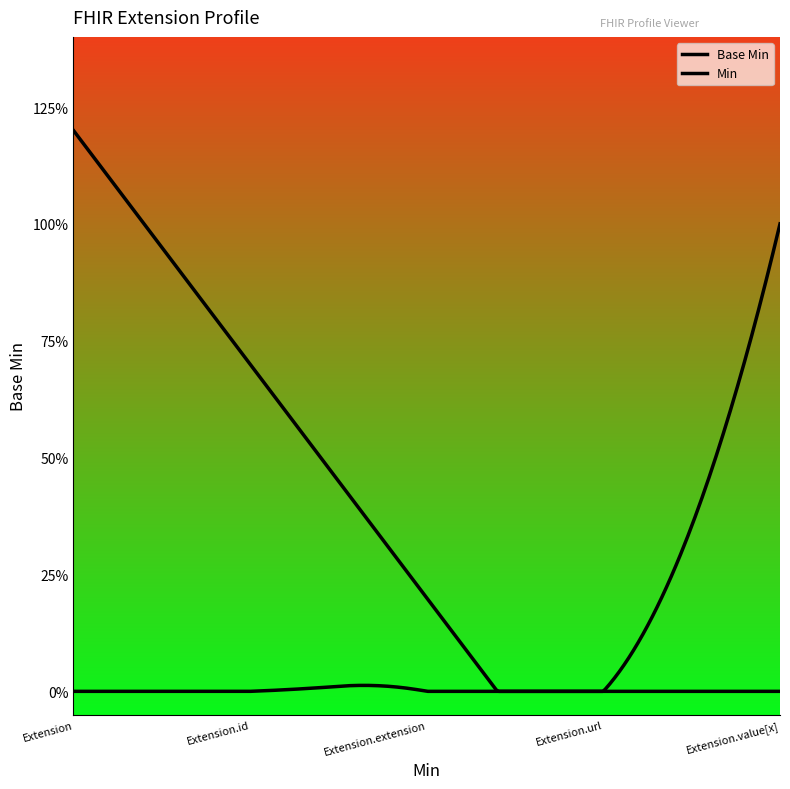

Is this an area chart (filled region under the line)?

Yes